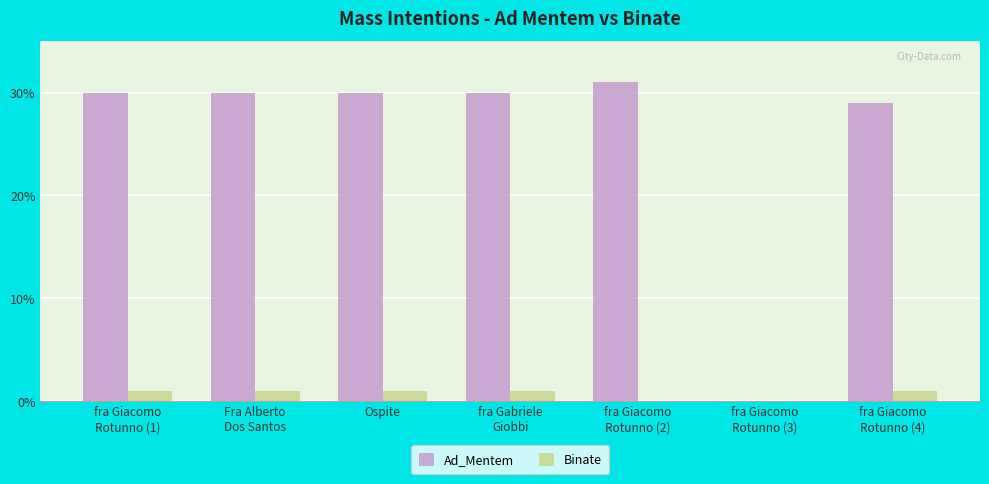

What is the sum of all Ad_Mentem values?

180